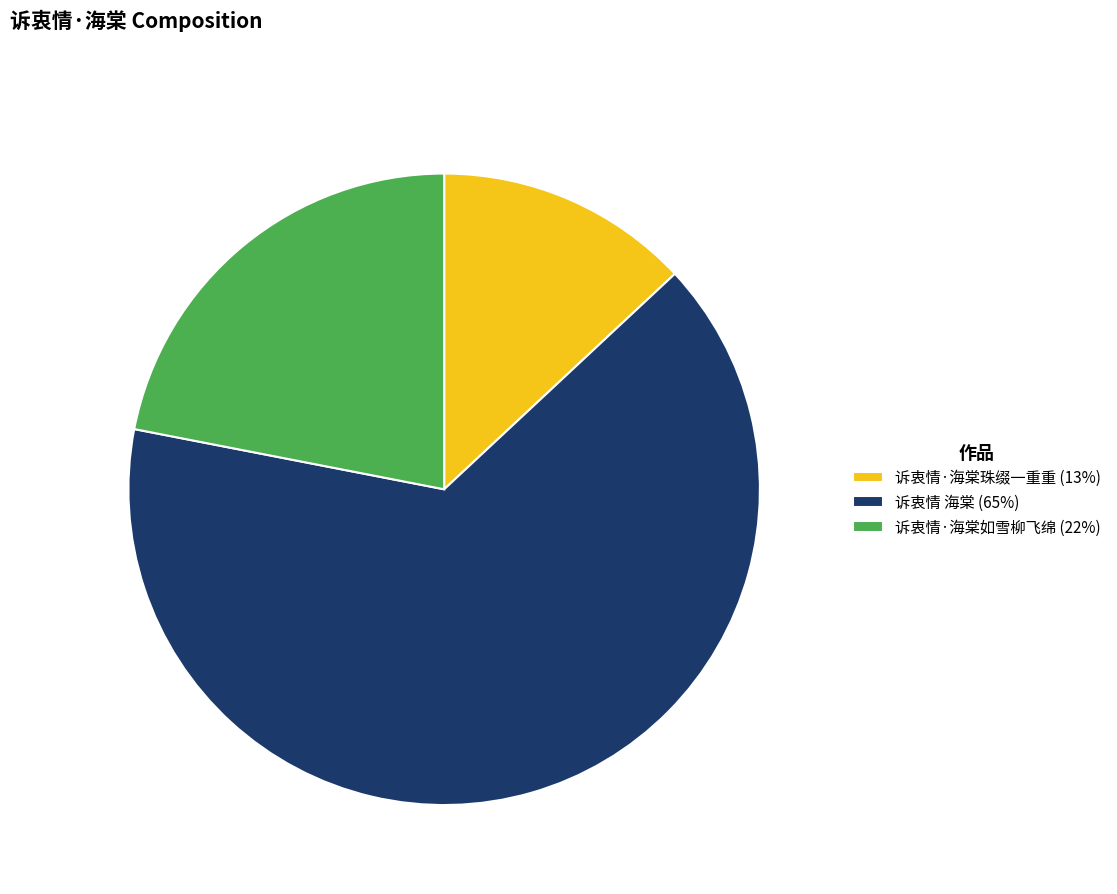

Which slice represents more than half of the pie?

诉衷情 海棠